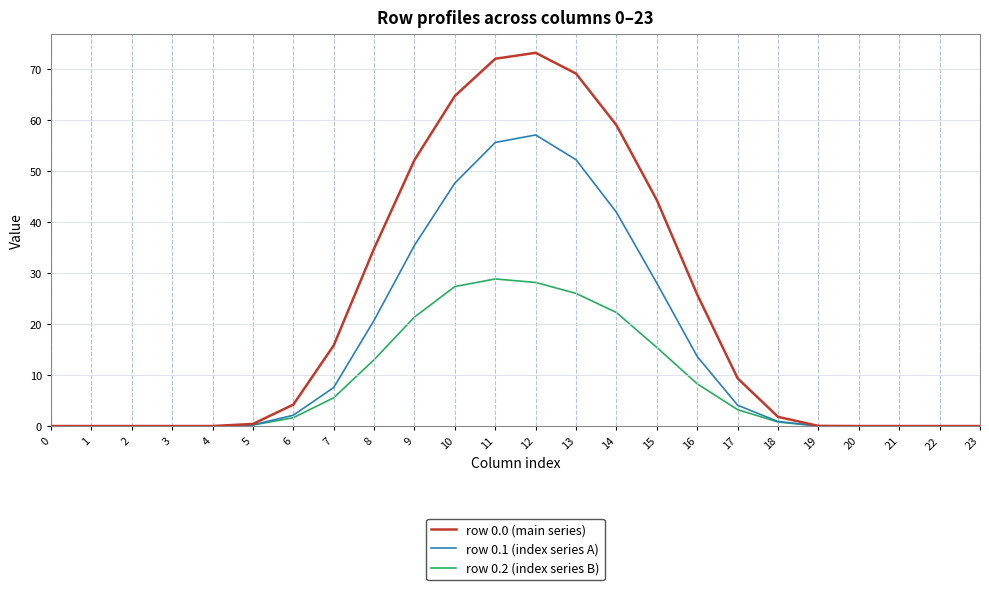

What is the spread (max minus min) of values at 9?

30.8